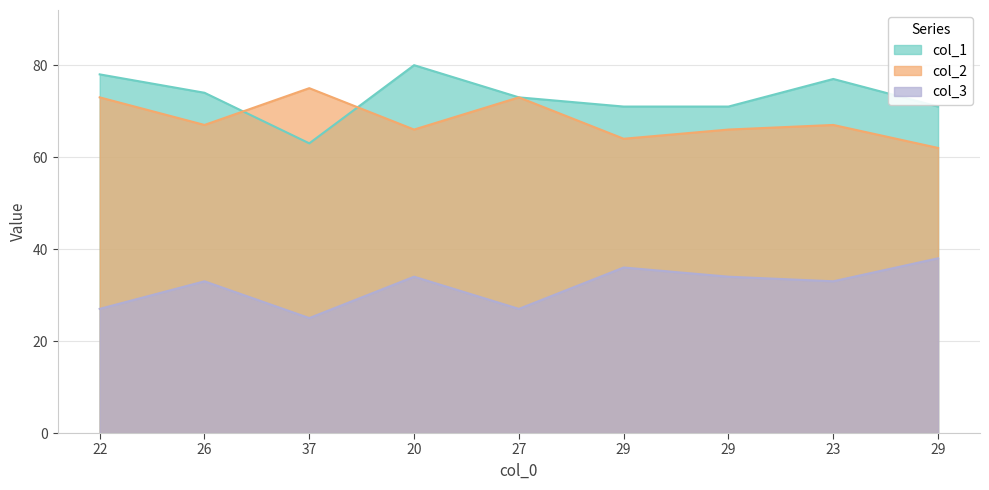

How many series are shown in this chart?

3